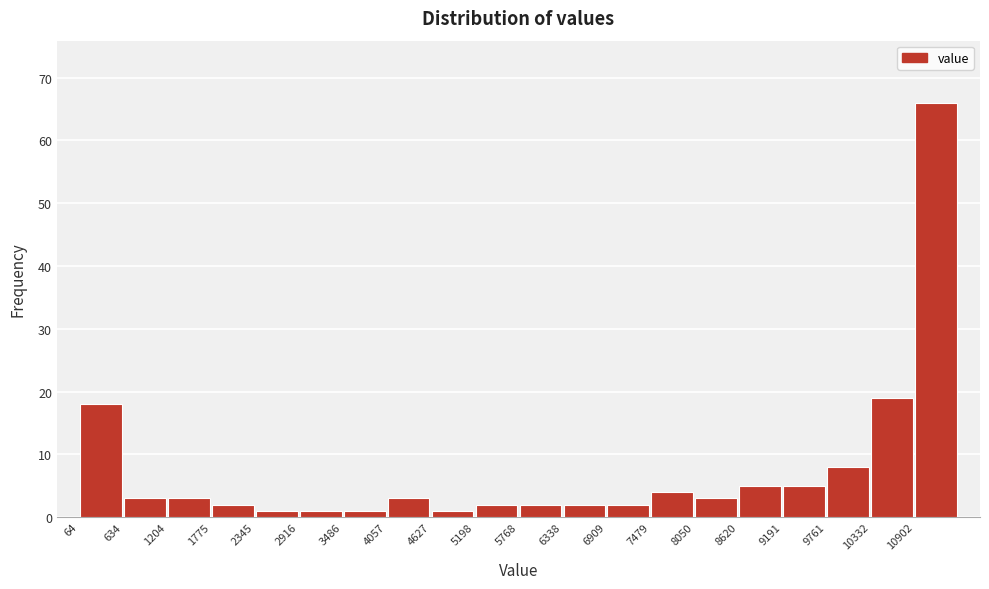

How tall is the bar that spans 3500 to 4100 on the x-axis? Neither the bar edges nor the heights are printed on the chart, so give them approximately, as read against the axes.

1